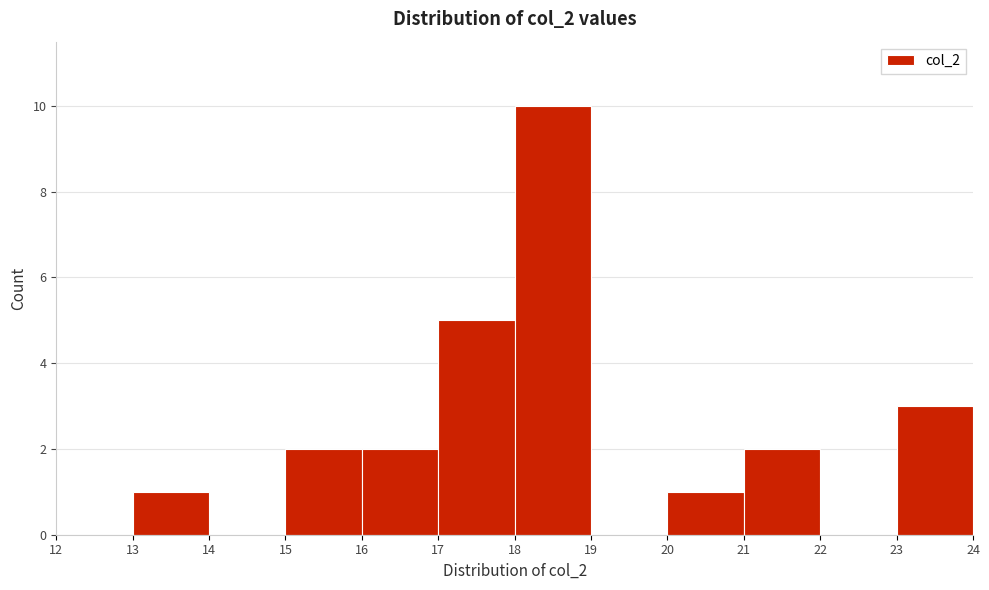

Reading left to right, transcribe this chart: for each bar, give the range it covers on the x-axis and its height. The values are not printed on the chart, so give them approximately, as read against the axis.

12 to 13: 0
13 to 14: 1
14 to 15: 0
15 to 16: 2
16 to 17: 2
17 to 18: 5
18 to 19: 10
19 to 20: 0
20 to 21: 1
21 to 22: 2
22 to 23: 0
23 to 24: 3